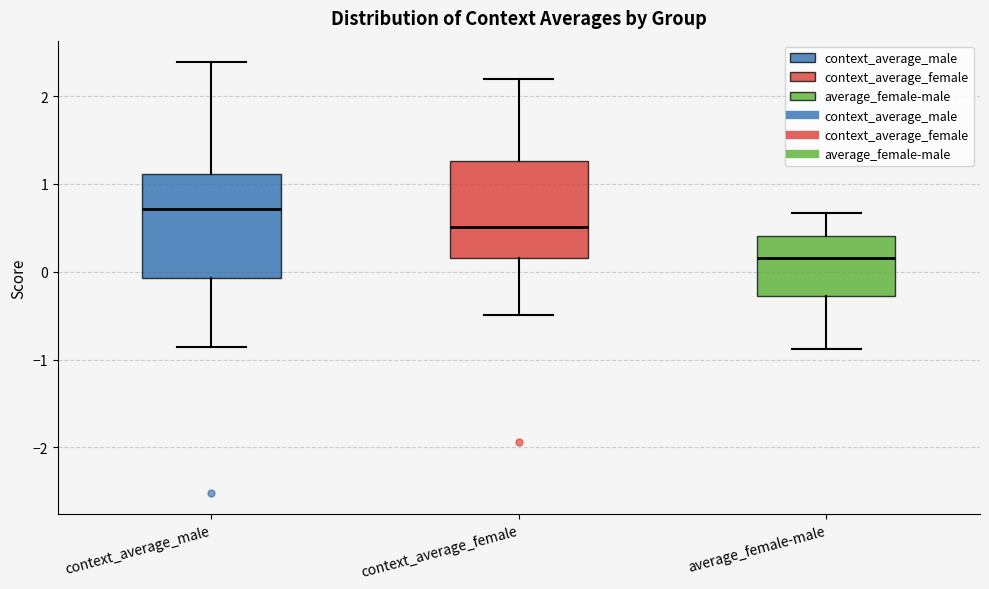

Where does the lower whisker of the box for context_average_female end on the y-axis? The values are not printed on the chart, so give them approximately, as read against the axis.

-0.5